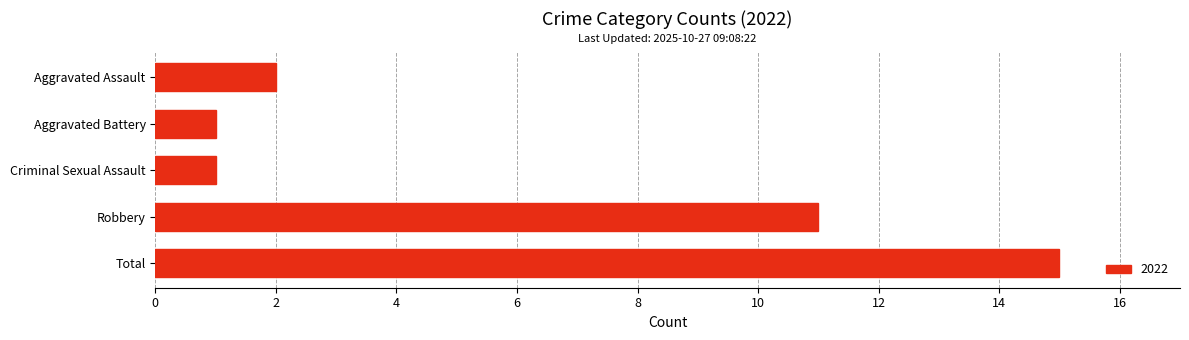

What is the change in value from Aggravated Assault to Robbery?

+9